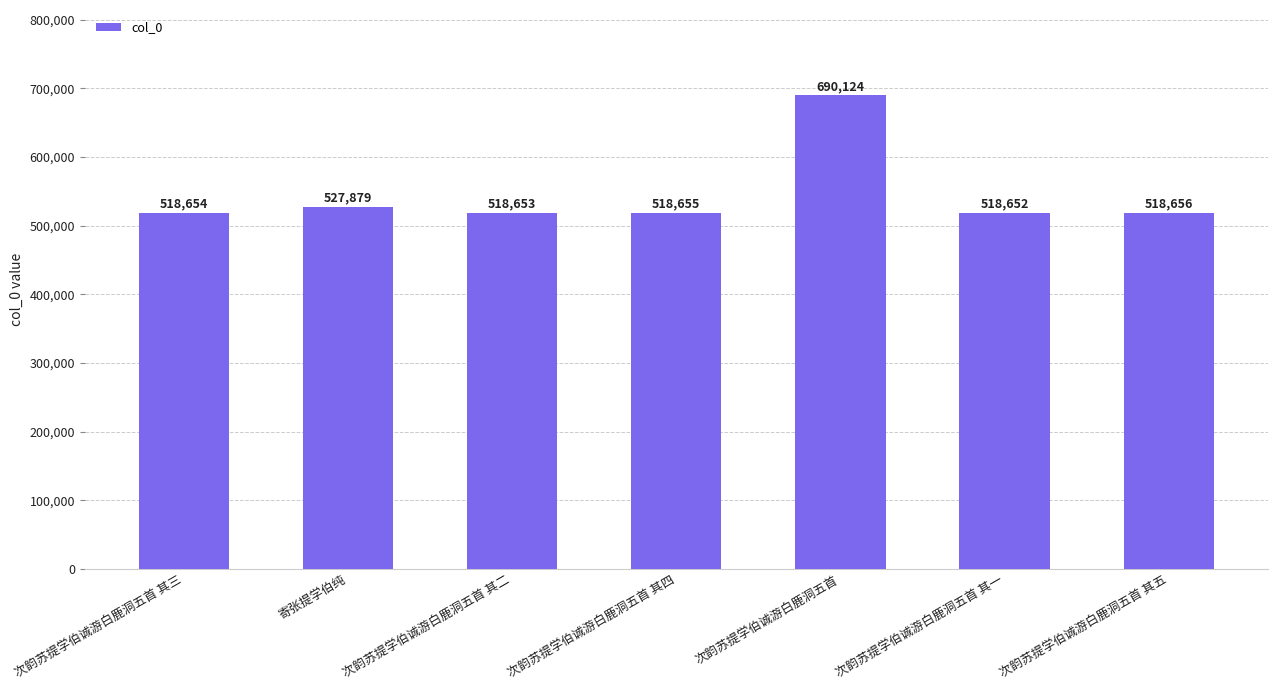

List the labels in order of value, largest first.

次韵苏提学伯诚游白鹿洞五首, 寄张提学伯纯, 次韵苏提学伯诚游白鹿洞五首 其五, 次韵苏提学伯诚游白鹿洞五首 其四, 次韵苏提学伯诚游白鹿洞五首 其三, 次韵苏提学伯诚游白鹿洞五首 其二, 次韵苏提学伯诚游白鹿洞五首 其一